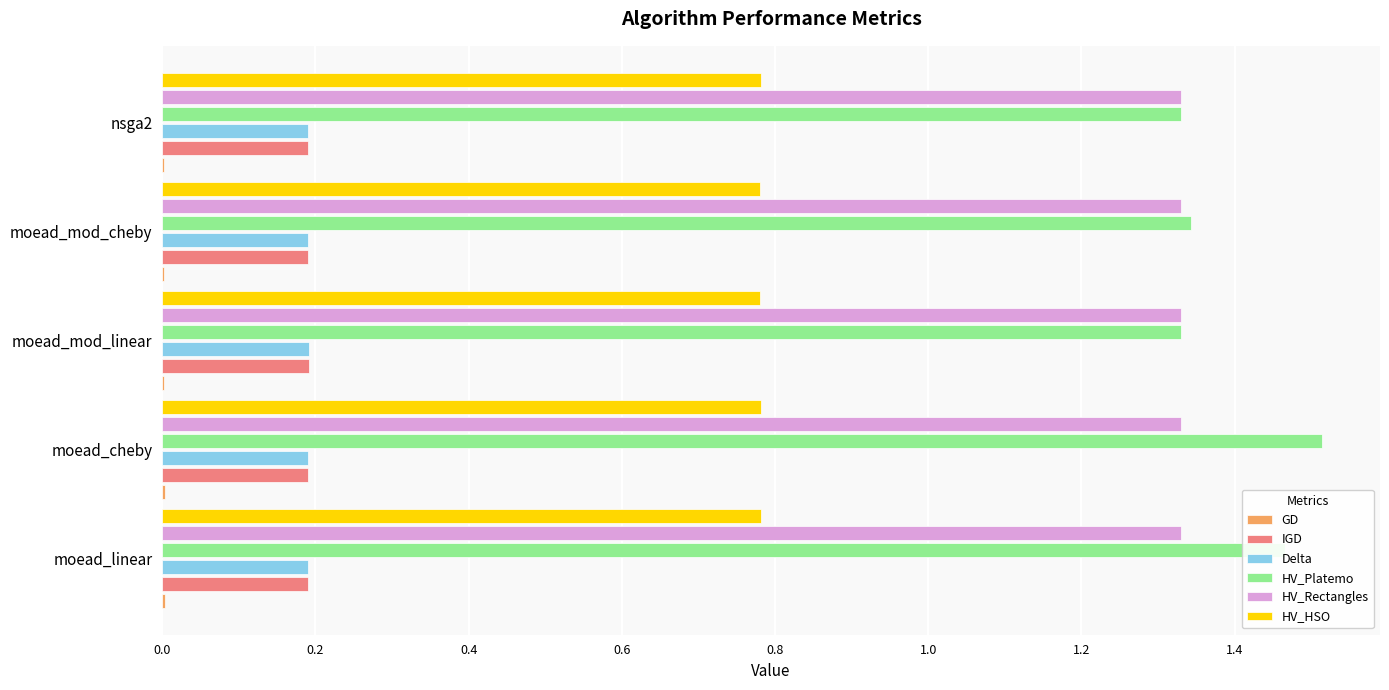

Count the Delta values in the range 0 to 1.

5